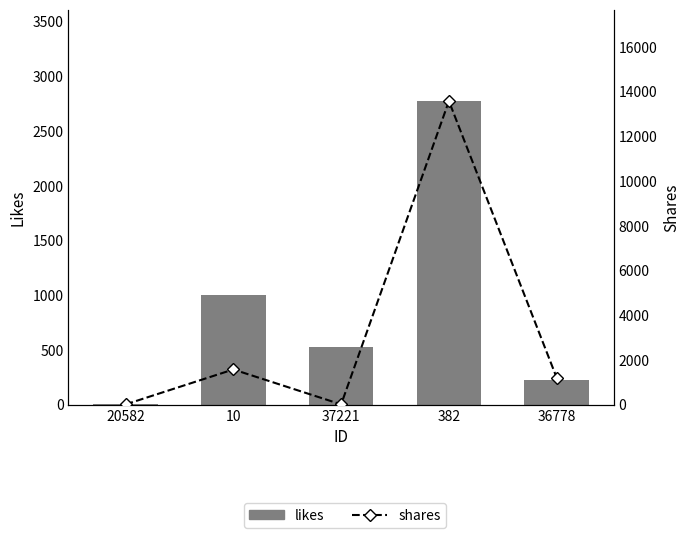

Which category has the highest value in the shares series?

382